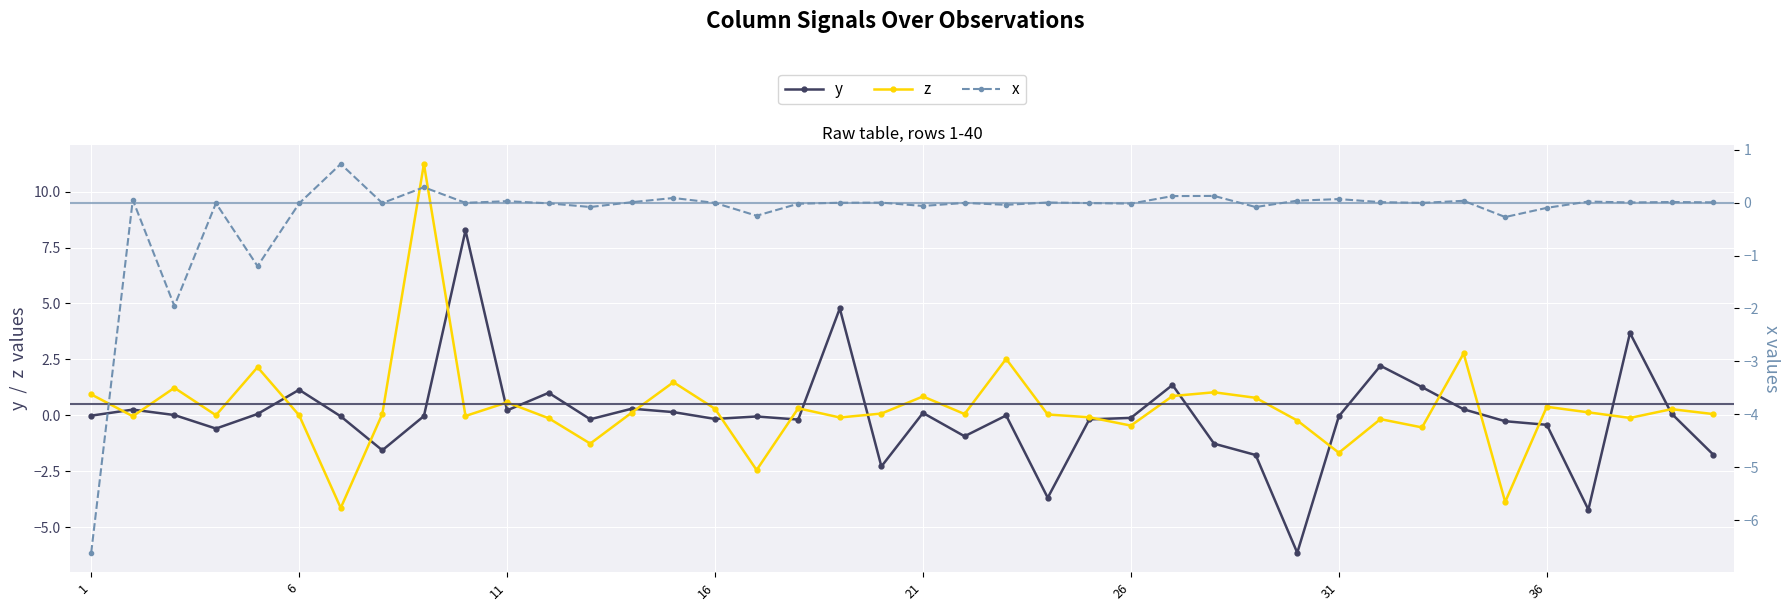

The z series shows -0.0 at 37. True or false?

False